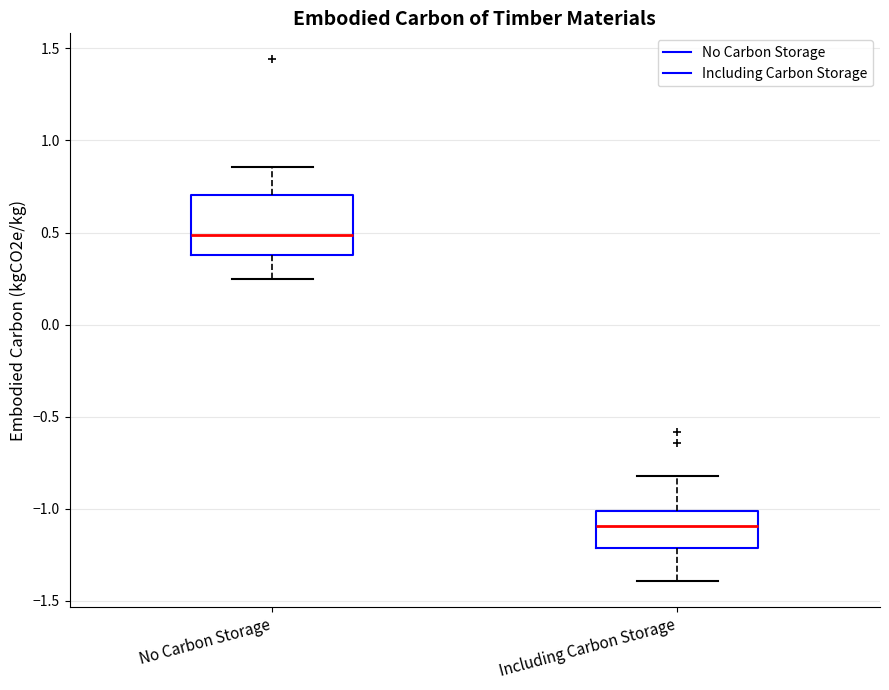

Where is the lower edge of the box for Including Carbon Storage on the y-axis? The values are not printed on the chart, so give them approximately, as read against the axis.

-1.20